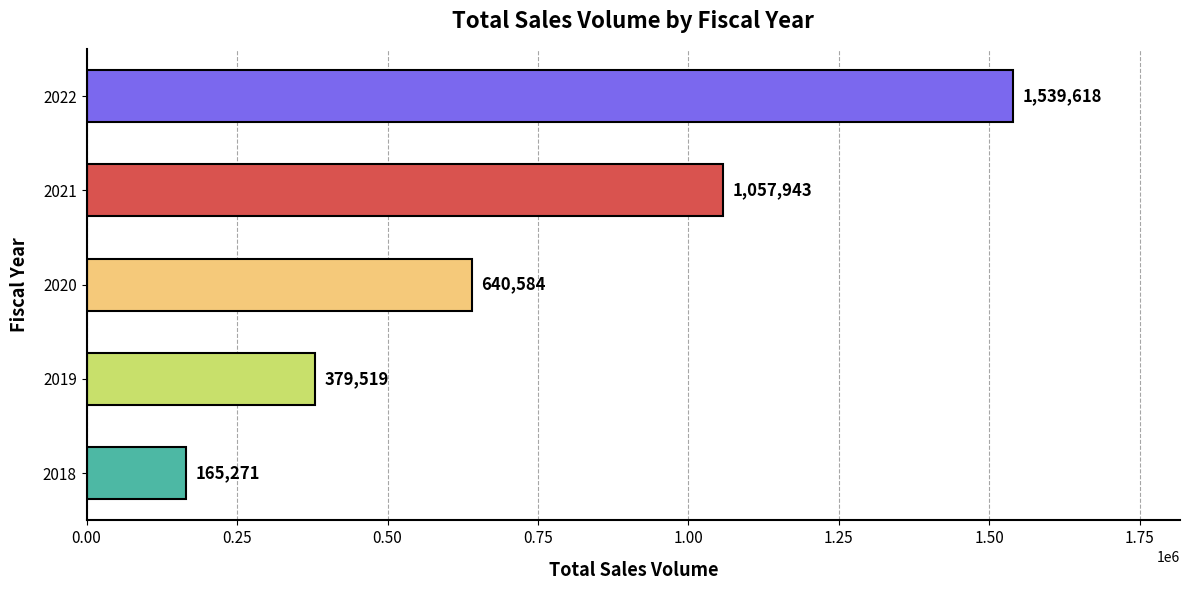

Which has a higher value, 2022 or 2021?

2022